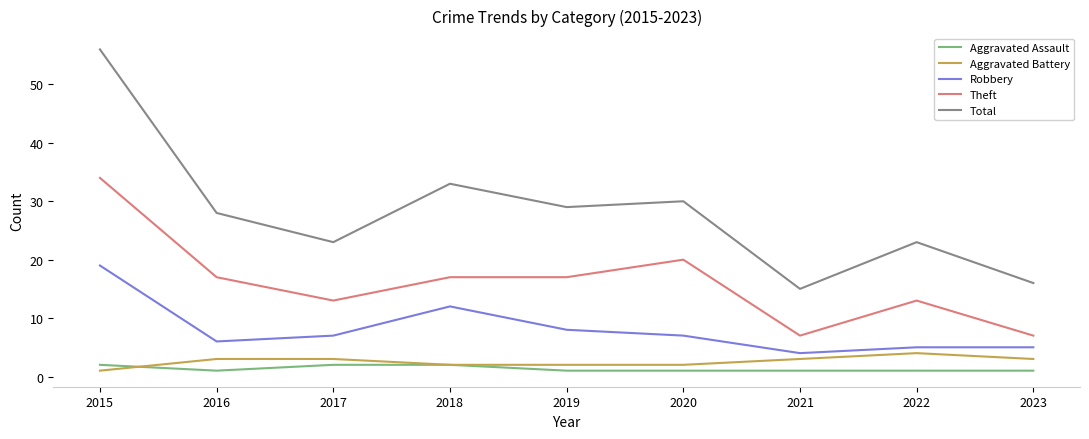

Is it true that Aggravated Battery equals 3 at 2016?

True